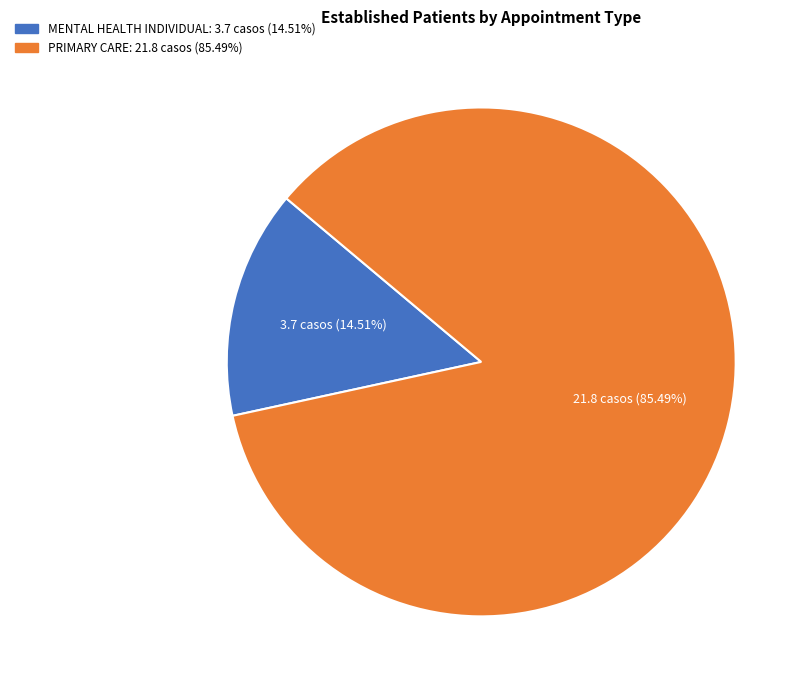

Which category has the biggest portion of the pie?

PRIMARY CARE